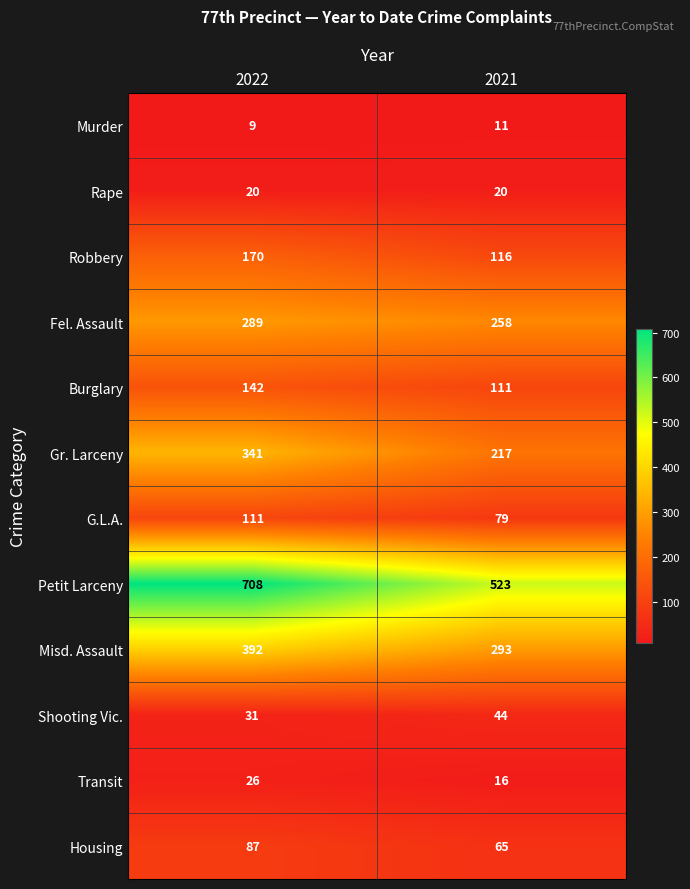

Reading right to left, list all the values displayed in this chart.

Murder: 2021=11	2022=9
Rape: 2021=20	2022=20
Robbery: 2021=116	2022=170
Fel. Assault: 2021=258	2022=289
Burglary: 2021=111	2022=142
Gr. Larceny: 2021=217	2022=341
G.L.A.: 2021=79	2022=111
Petit Larceny: 2021=523	2022=708
Misd. Assault: 2021=293	2022=392
Shooting Vic.: 2021=44	2022=31
Transit: 2021=16	2022=26
Housing: 2021=65	2022=87